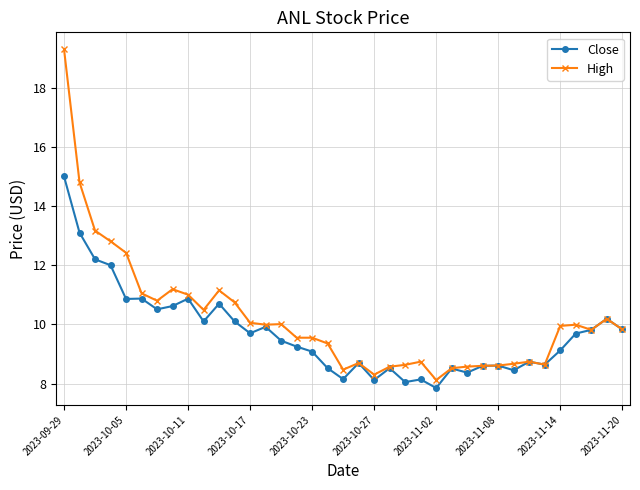

What is the value of the High point at the 4th from the left?

12.8